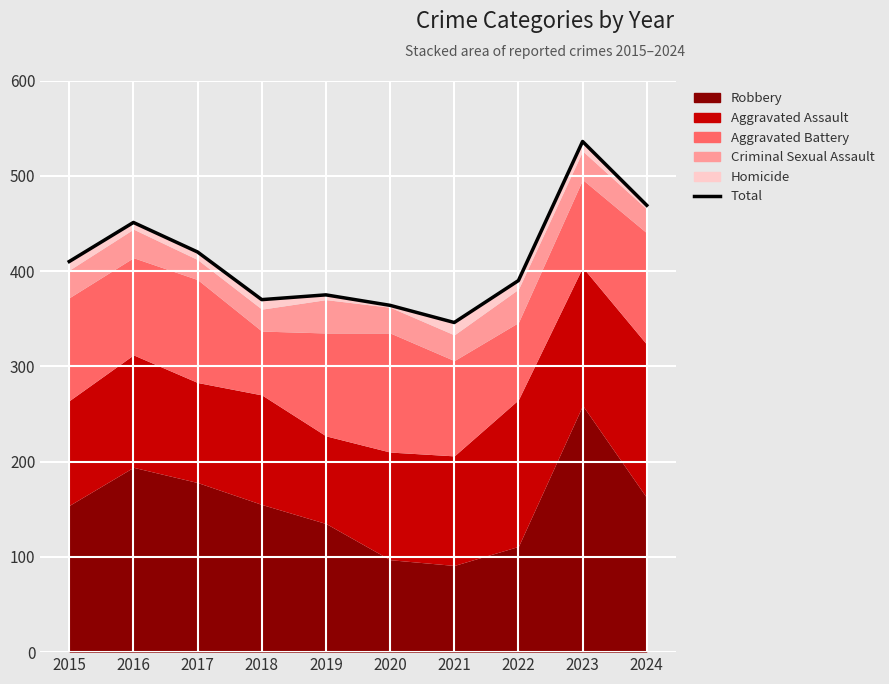

How many values exceed 410?

4